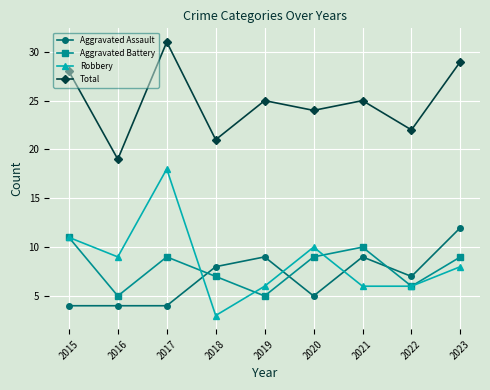

What is the value of the Robbery point at the 5th from the left?

6